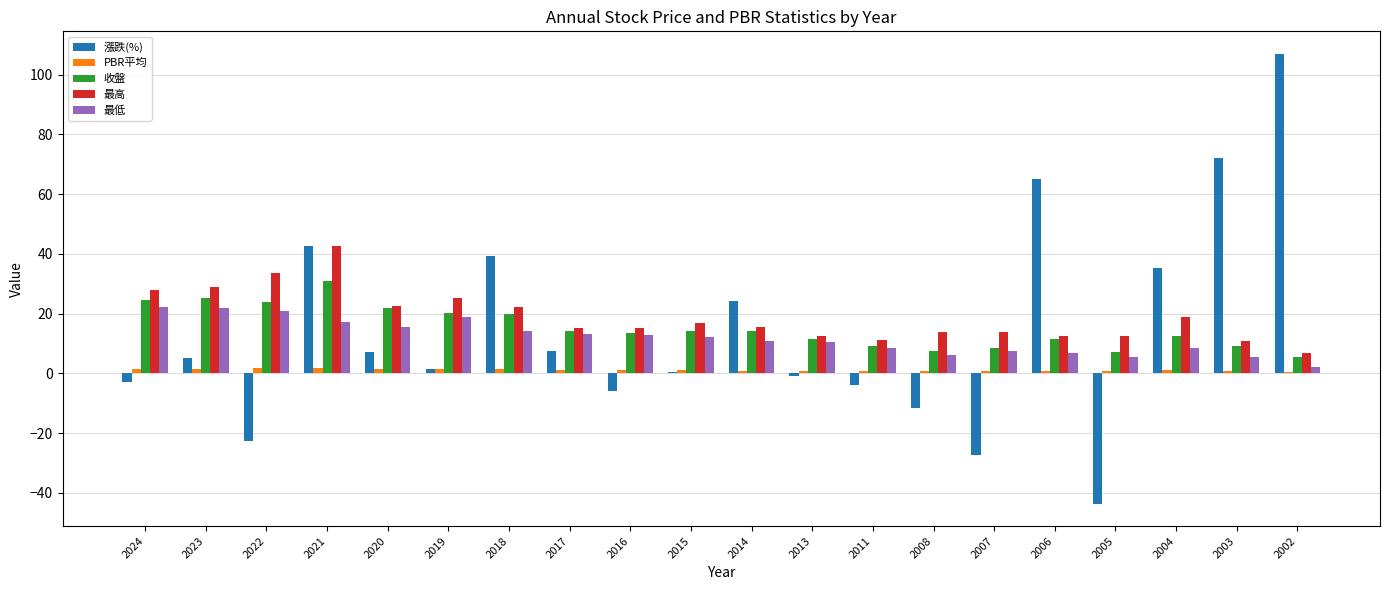

What is the highest value of the 漲跌(%) series?

107.0